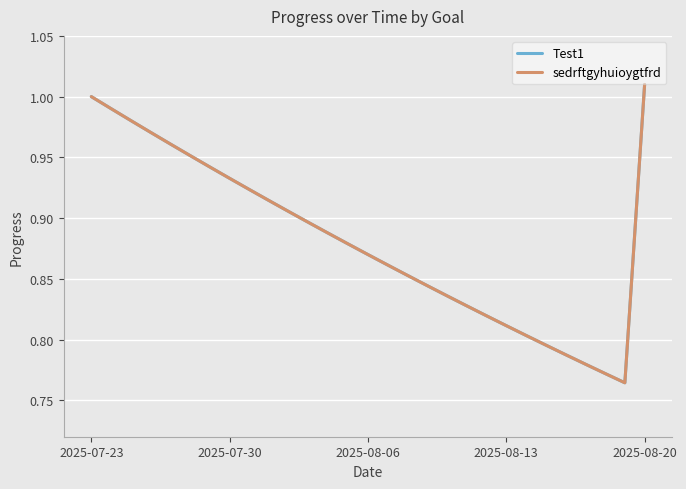

At how many categories does at least one series exceed 0?

29